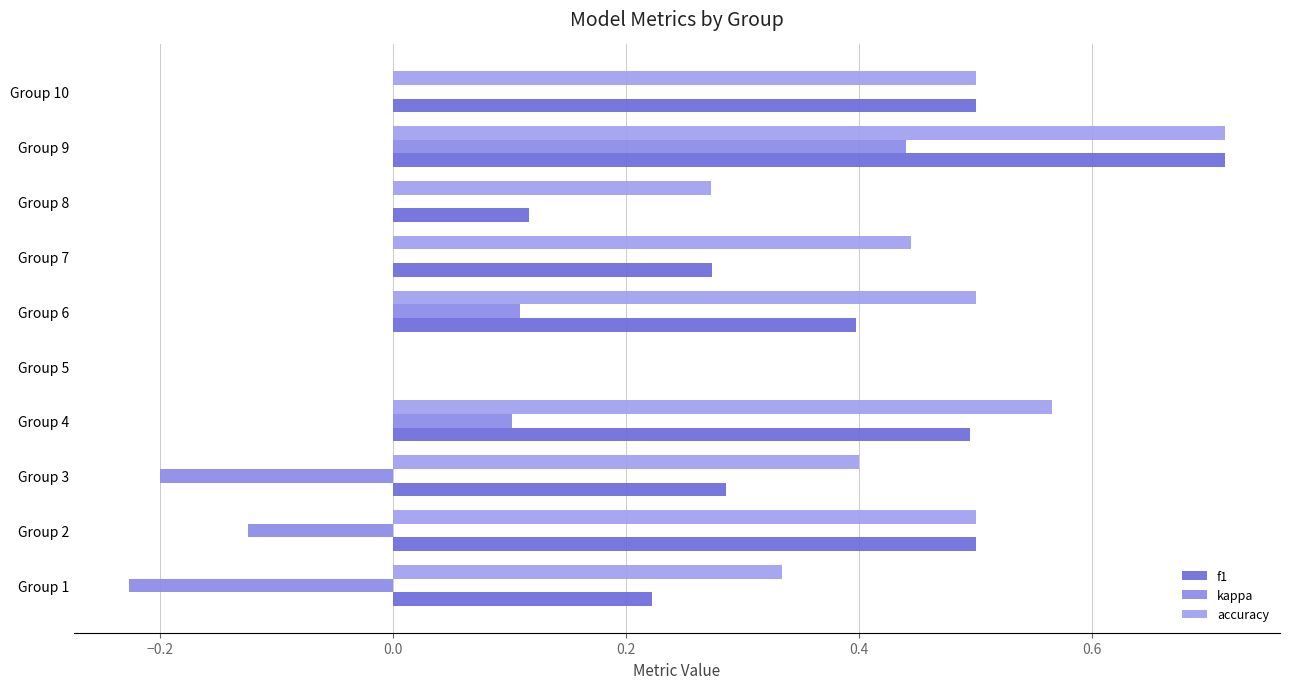

How many categories are shown in the chart?

10